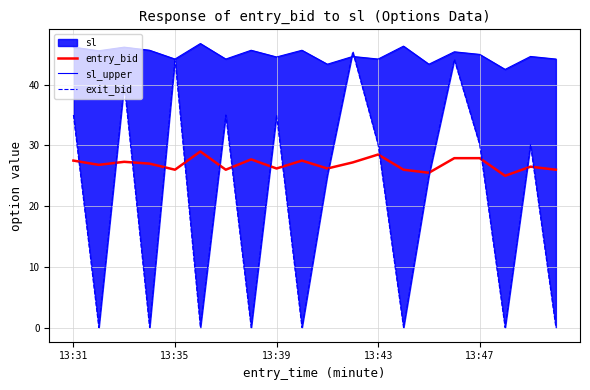

At how many categories does at least one series exceed 17?

20